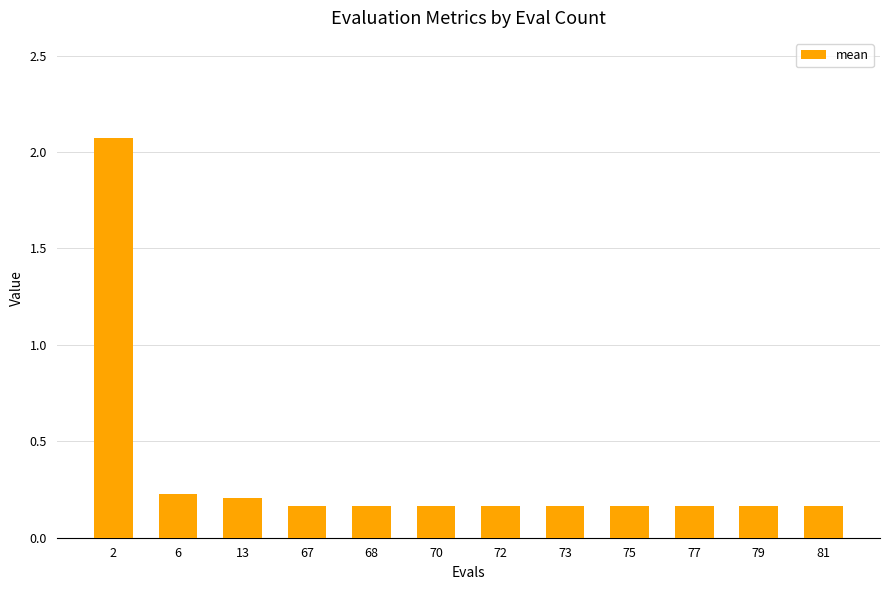

What is the change in value from 2 to 72?

-1.9